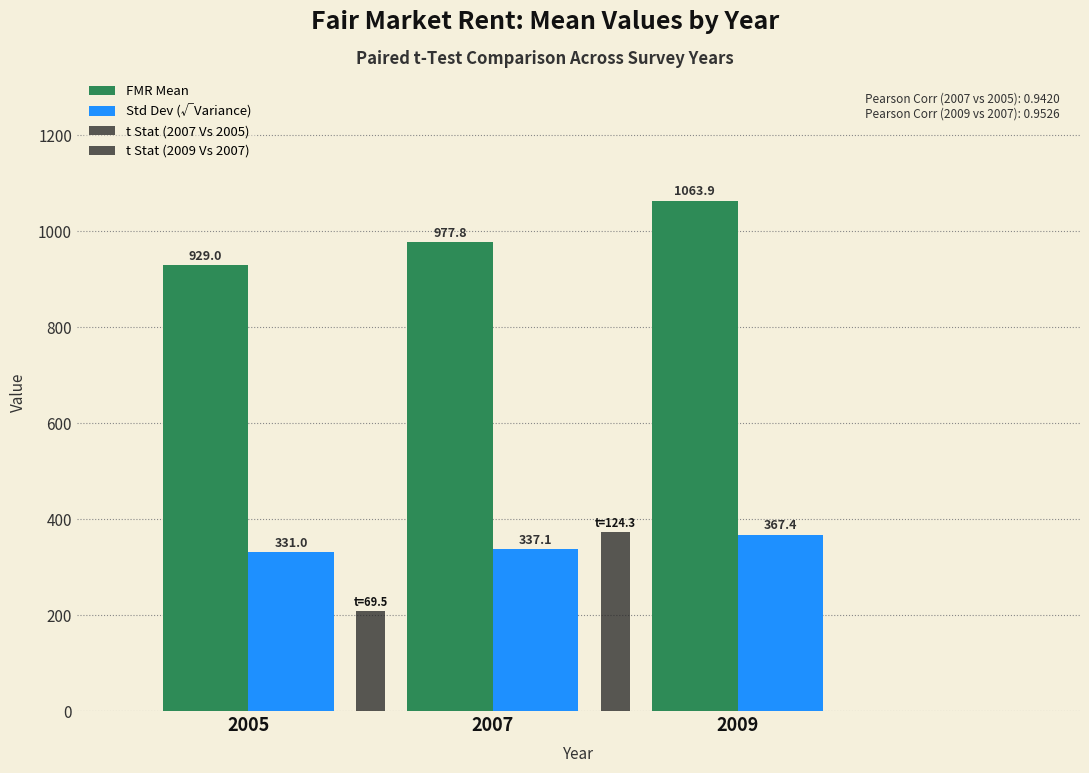

How many bars are there in each group?

2